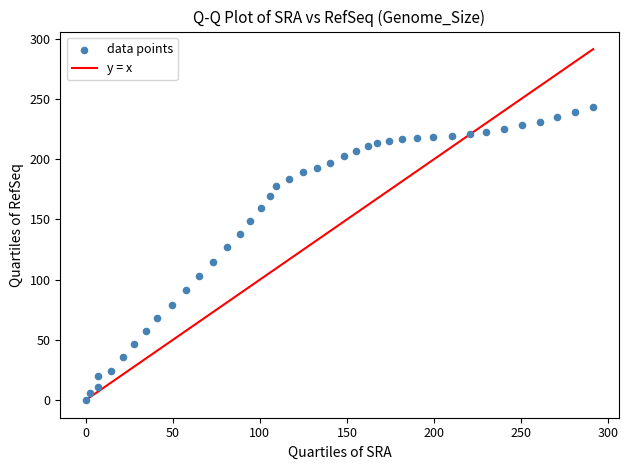

What is the range of X values (max minus min)?

291.3